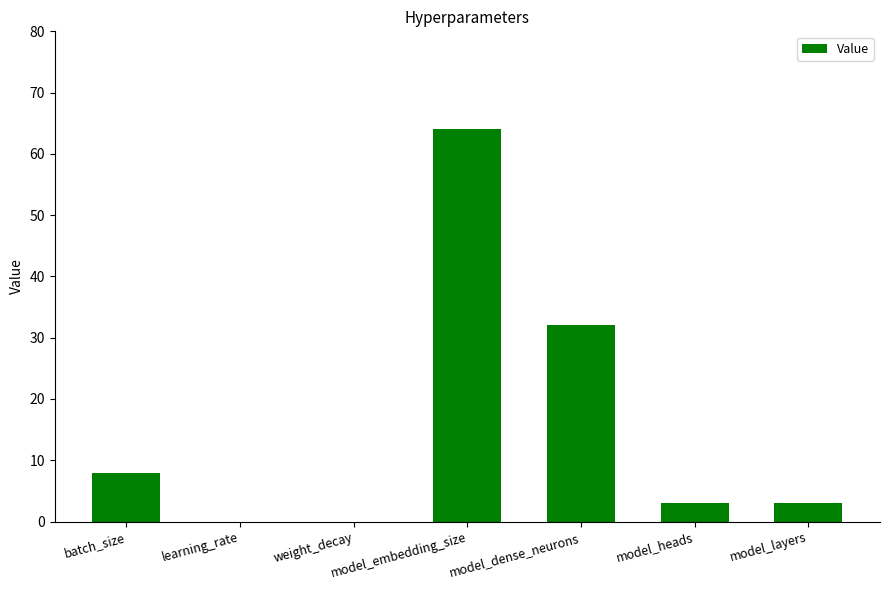

What is the approximate value at batch_size?

8.0